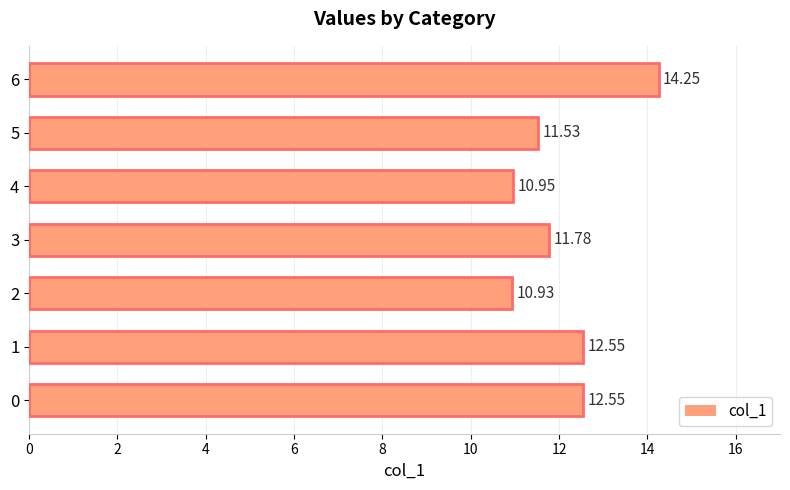

What is the difference between the maximum and minimum values?

3.3